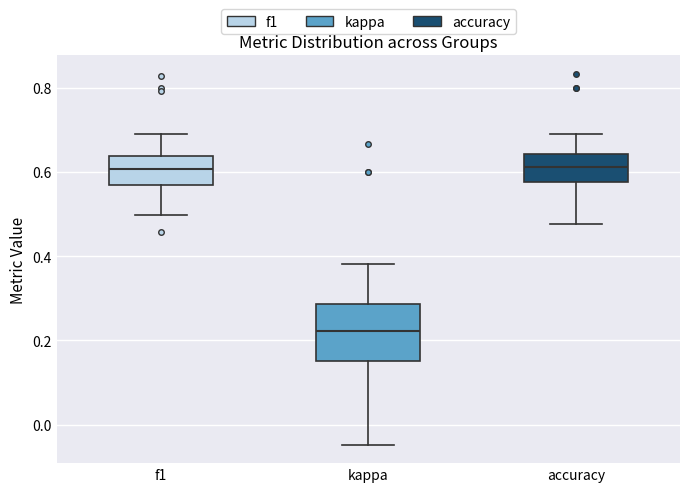

Where does the upper whisker of the box for kappa end on the y-axis? The values are not printed on the chart, so give them approximately, as read against the axis.

0.38